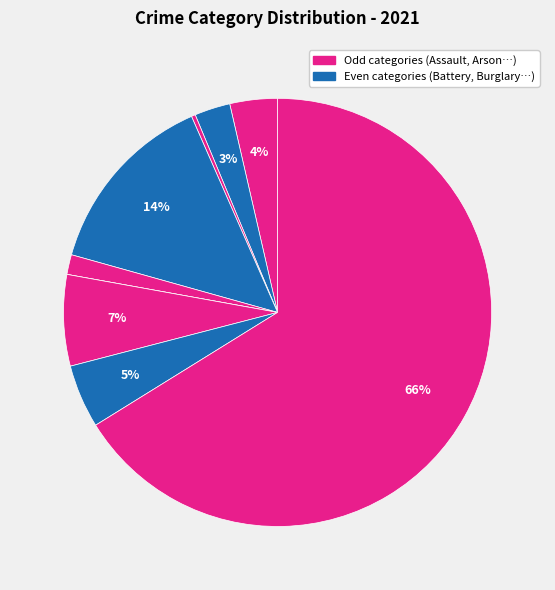

Count the number of slices in the pie.

9